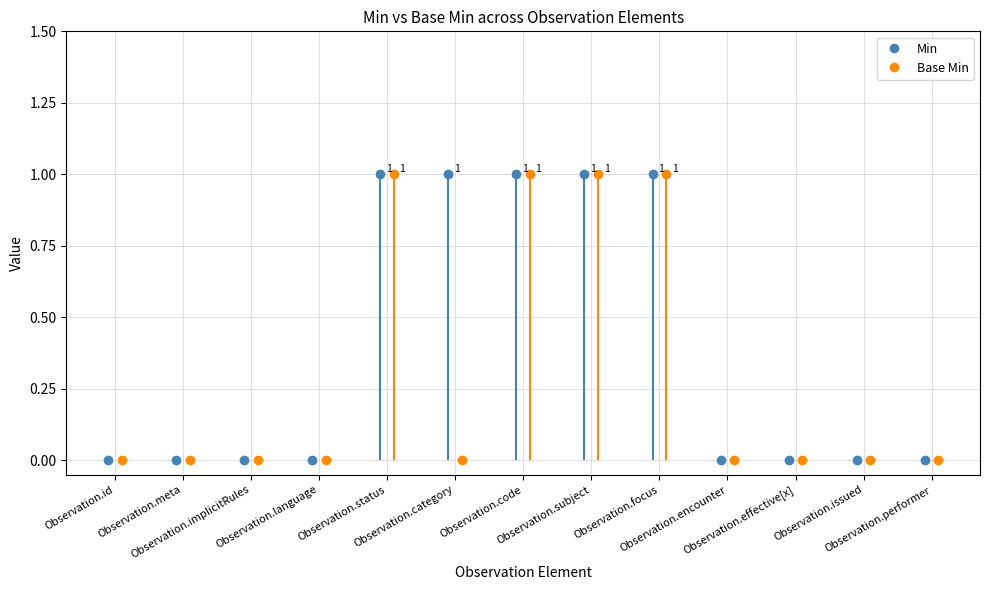

How many interior local peaks does the Base Min series have?

1